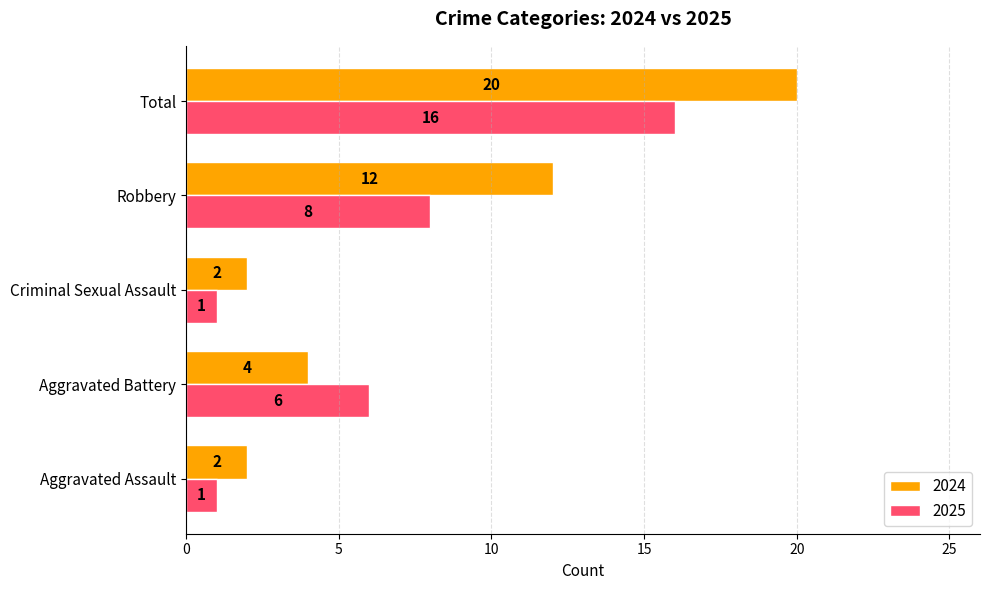

What is the greatest value displayed?

20